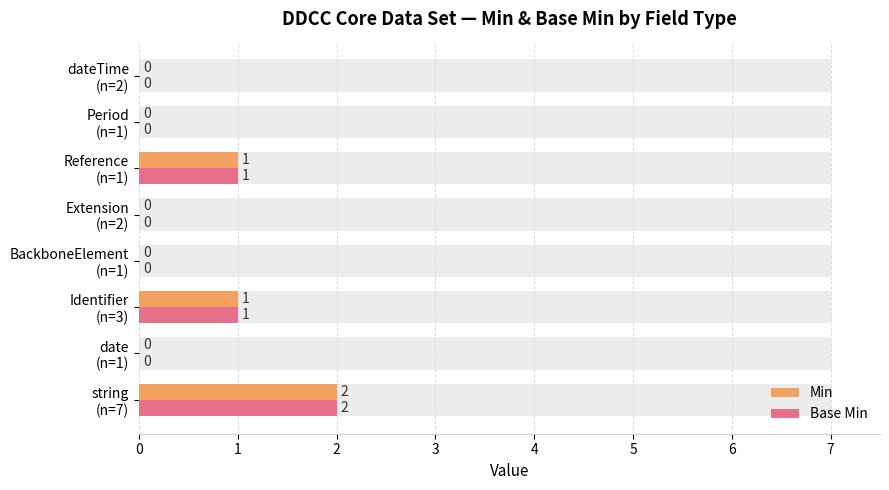

What is the difference between the second highest and minimum values in the Min series?

1